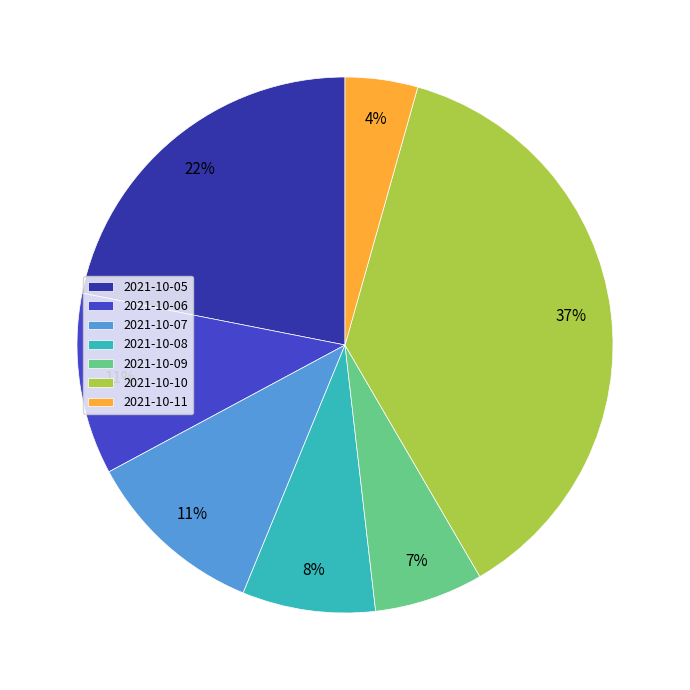

Does 2021-10-10 account for over 50% of the chart?

No